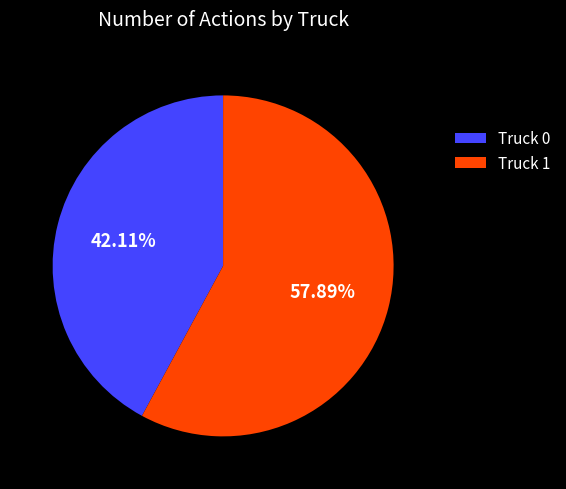

Is there a majority slice in this chart?

Yes